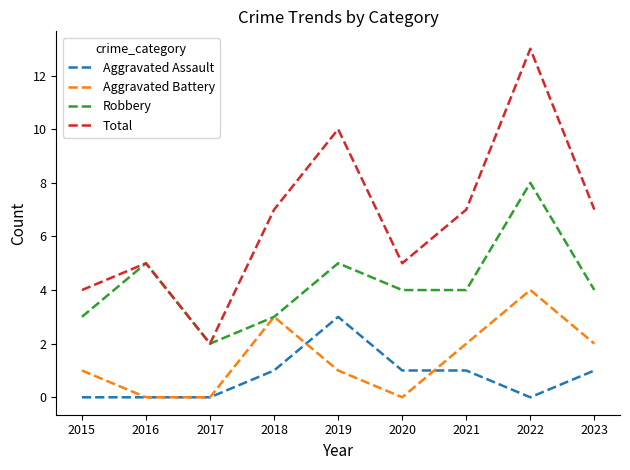

True or false: Robbery and Aggravated Assault cross at least once.

False